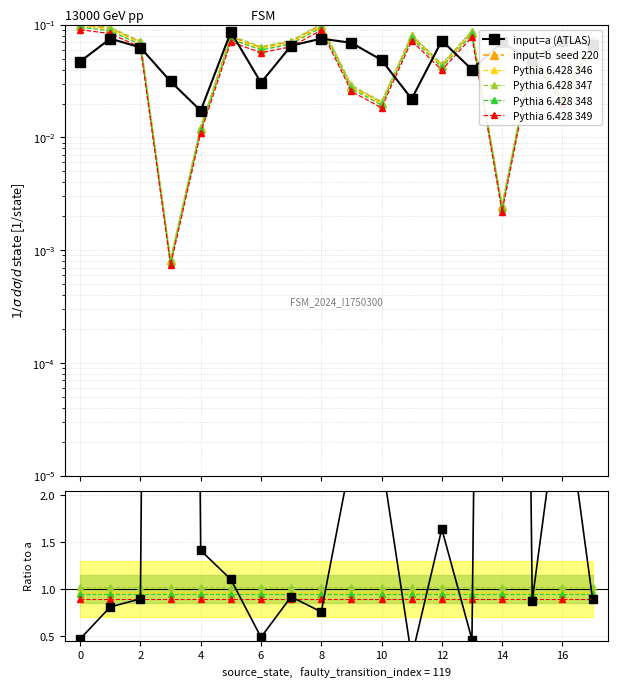

List the labels in order of input_a value, largest first.

5, 1, 8, 12, 16, 14, 9, 17, 7, 2, 10, 15, 0, 13, 3, 6, 11, 4